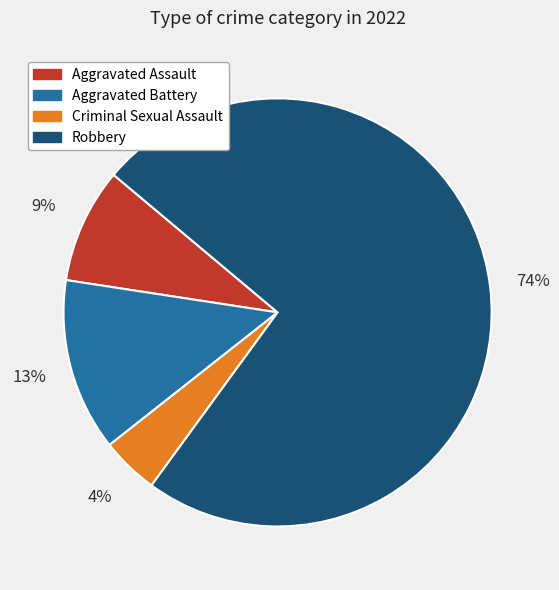

To the nearest percent, what is the average slice percentage?

25%